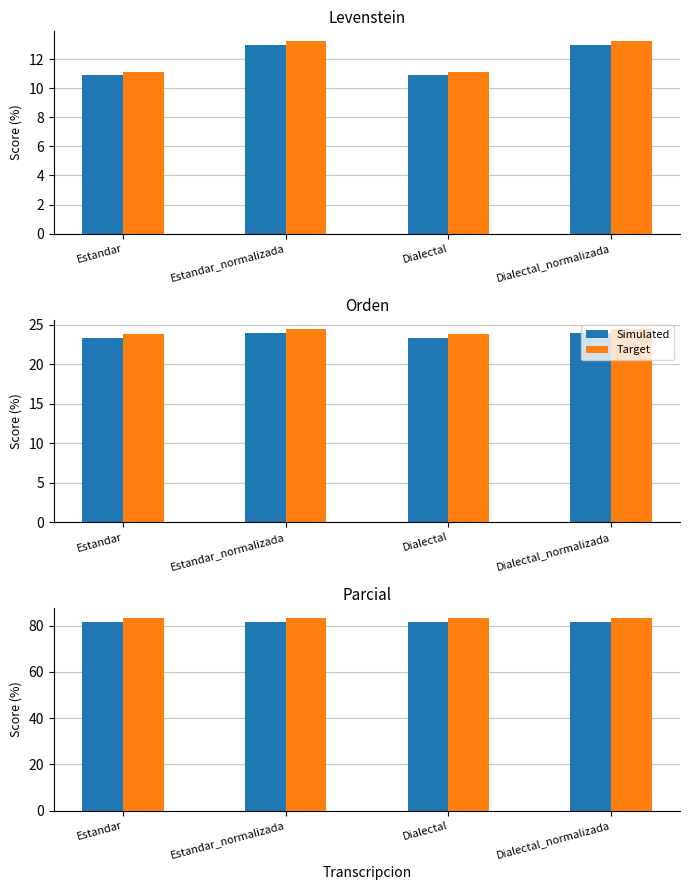

At which category is the sum across all series the highest?

Estandar